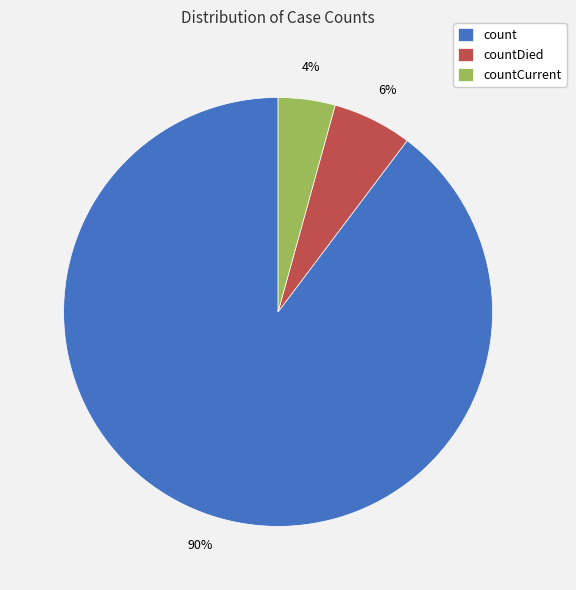

To the nearest percent, what is the combined percentage of count and countCurrent?

94%